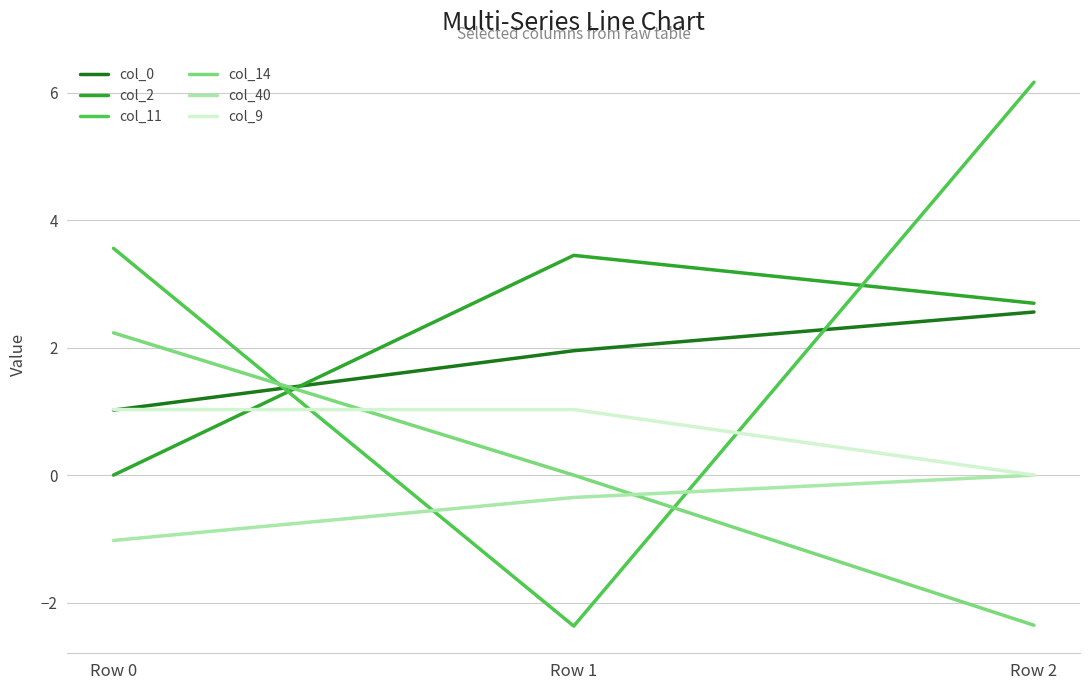

Where is col_2 nearest to the value 1?

Row 0